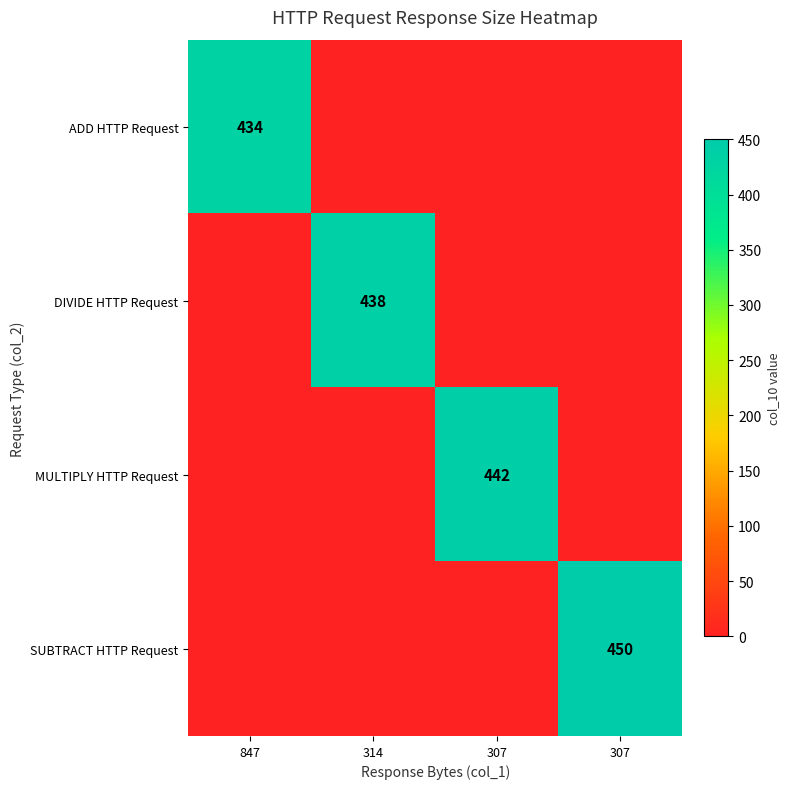

What is the maximum value for MULTIPLY HTTP Request?

442